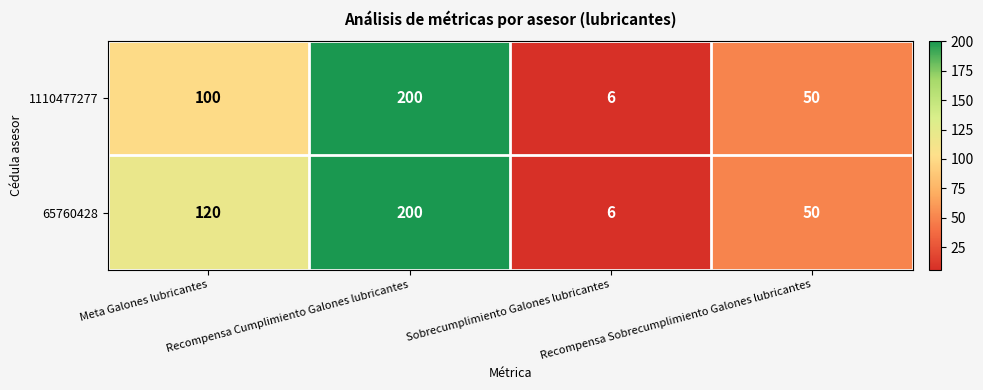

What is the difference between the second highest and minimum values in the 1110477277 series?

94